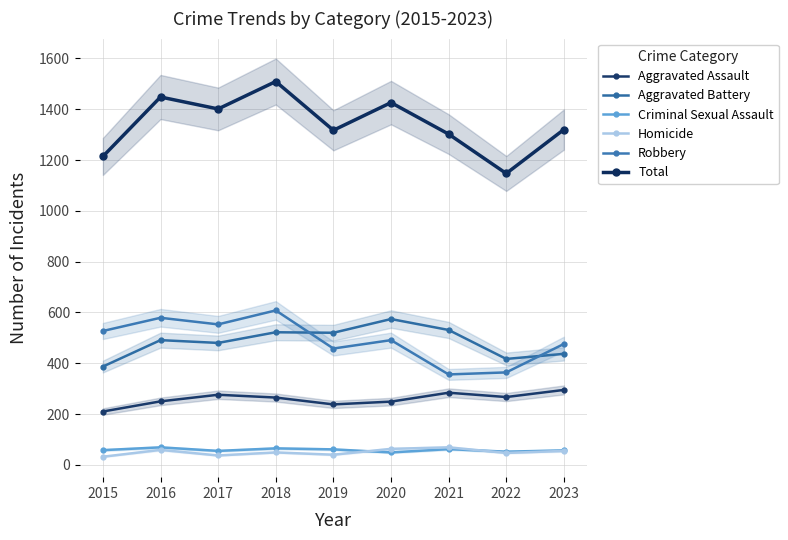

What is the total value across all series at 2018?

3018